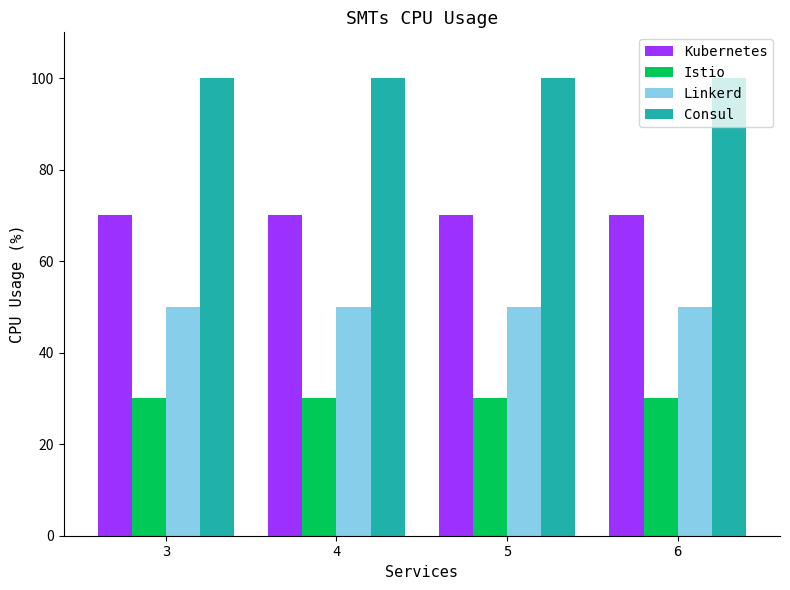

What is the maximum value for Linkerd?

50